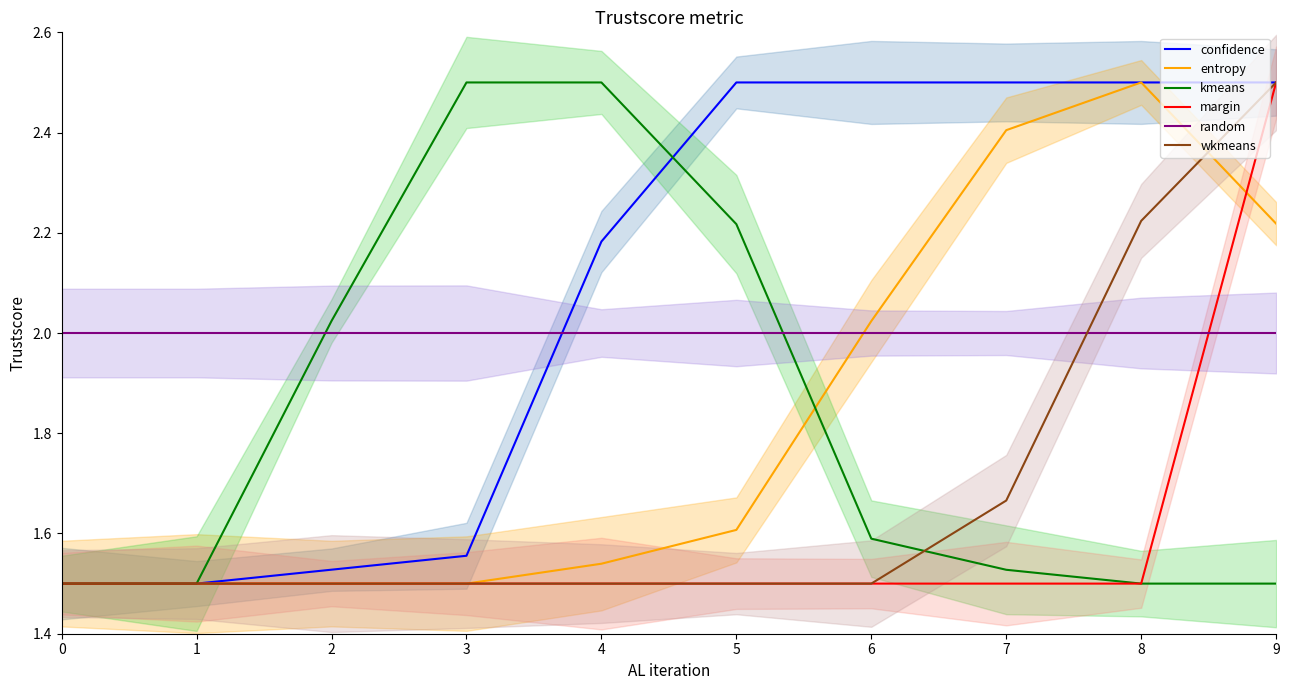

What is the minimum value for random?

2.0